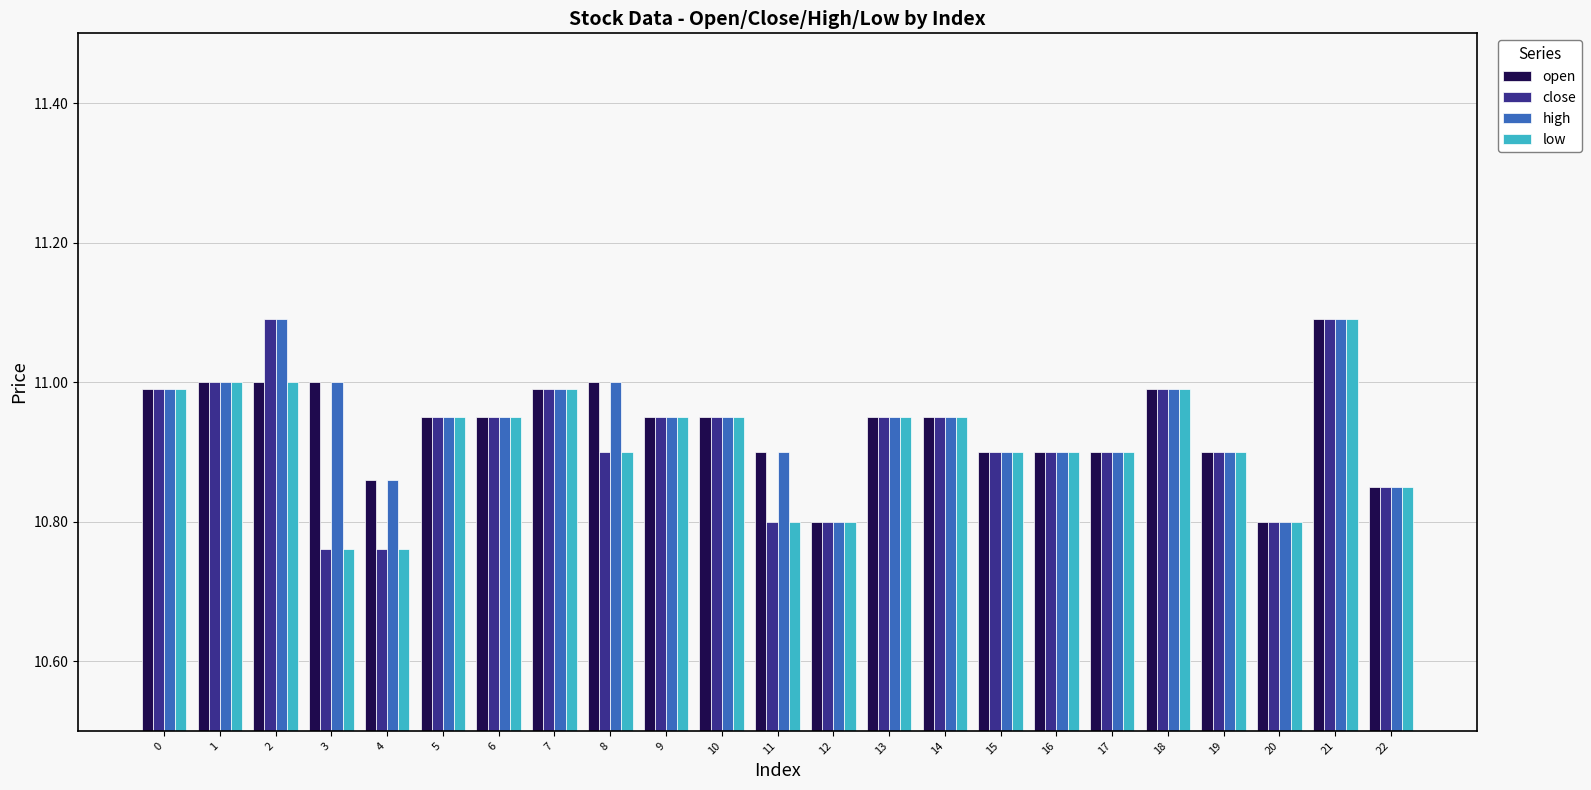

What is the value of the low bar at the 1st from the left?

11.0